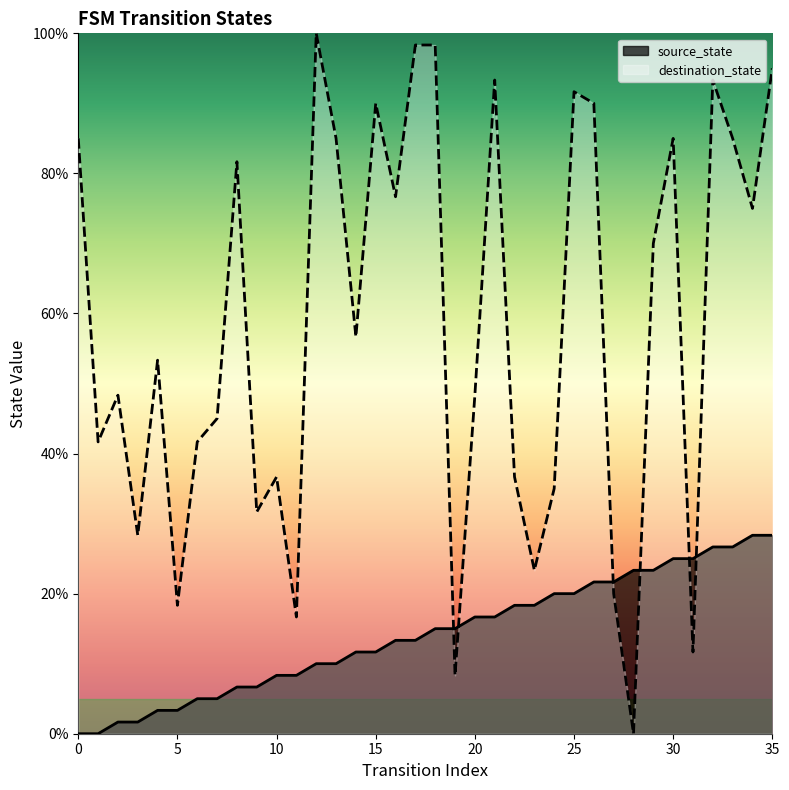

True or false: source_state has more than 2 points higher than both neighbors.

False